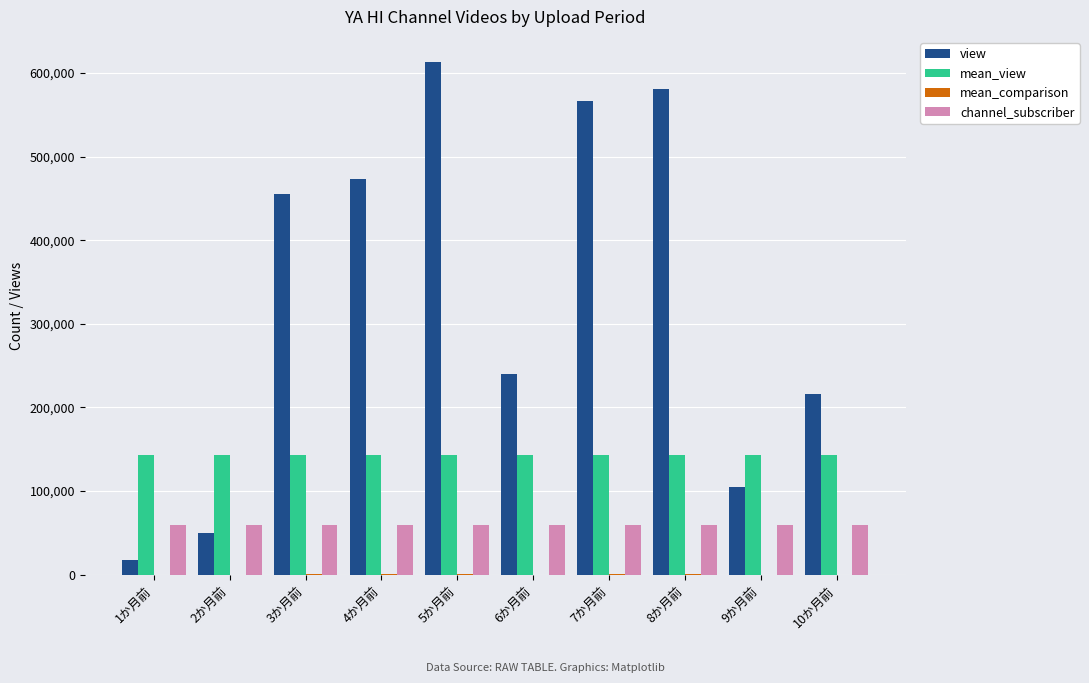

Does the chart contain stacked bars?

No